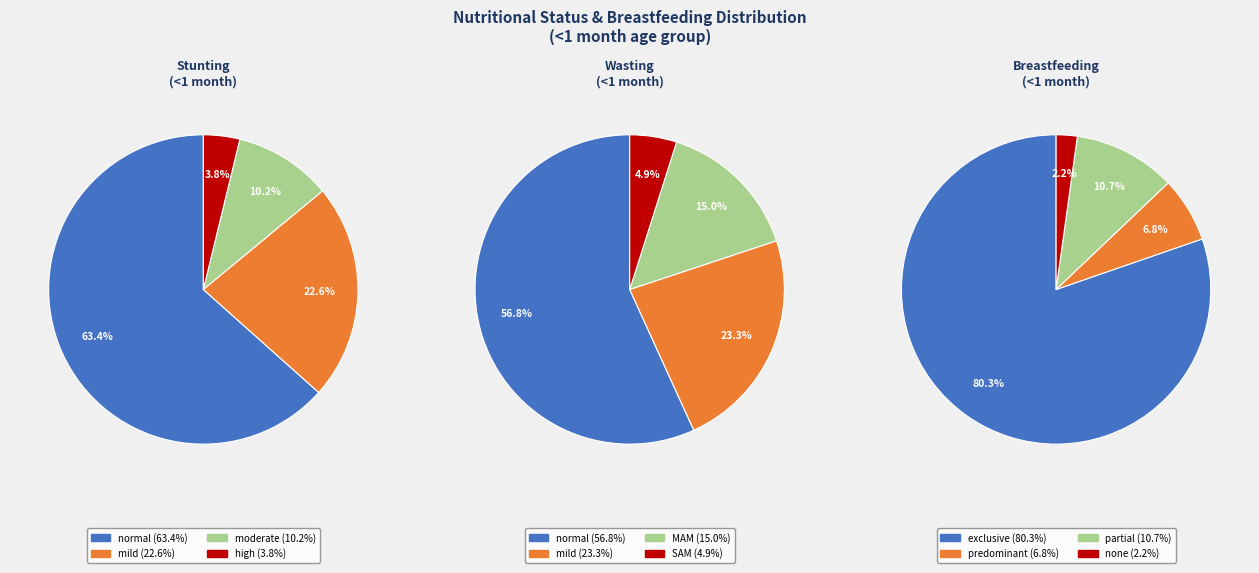

Which slice is the smallest?

high